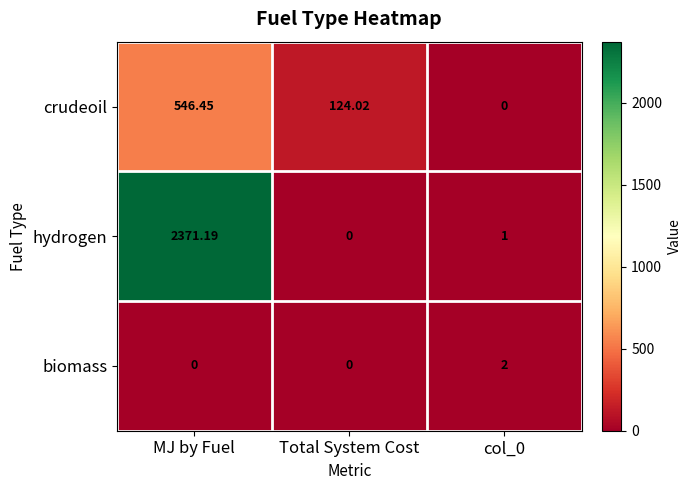

At how many categories does at least one series exceed 224?

1